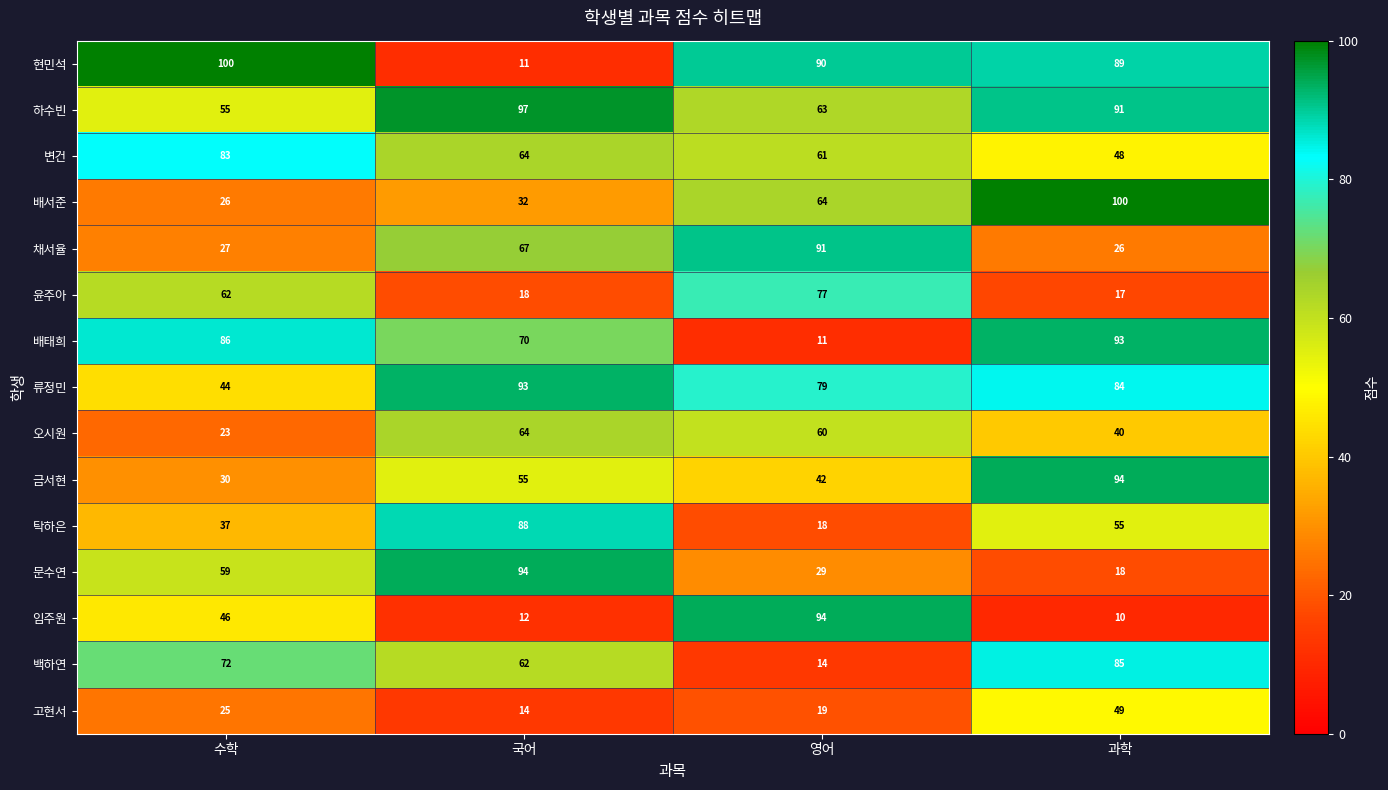

Where is 임주원 nearest to the value 52?

수학